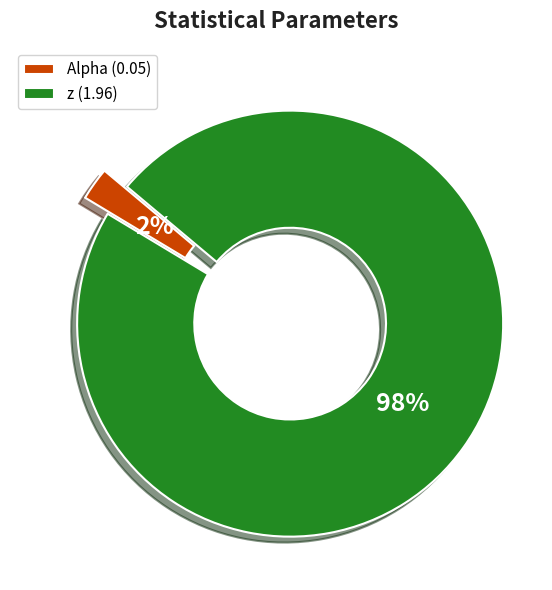

Which category has the biggest portion of the pie?

z